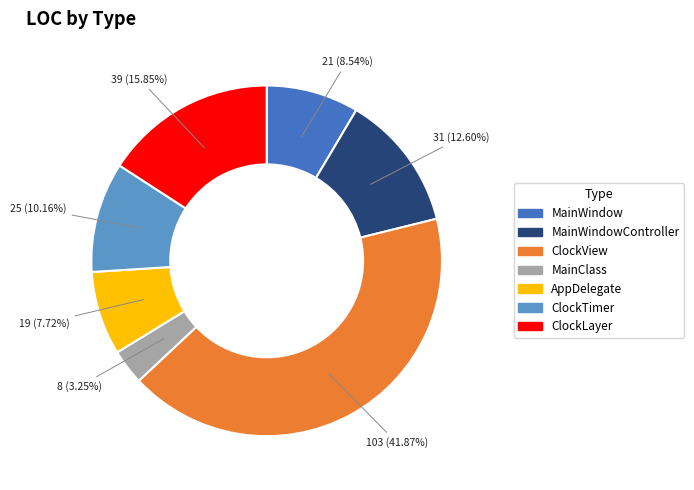

Is there any slice that represents more than half of the pie?

No